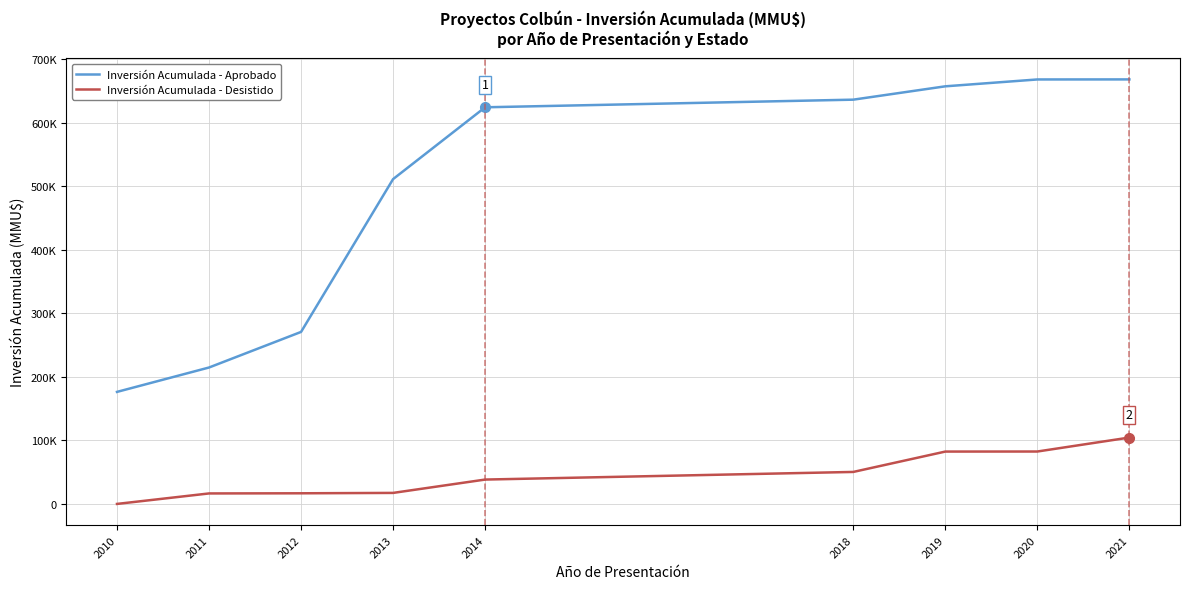

True or false: Inversión Acumulada - Aprobado and Inversión Acumulada - Desistido cross at least once.

False